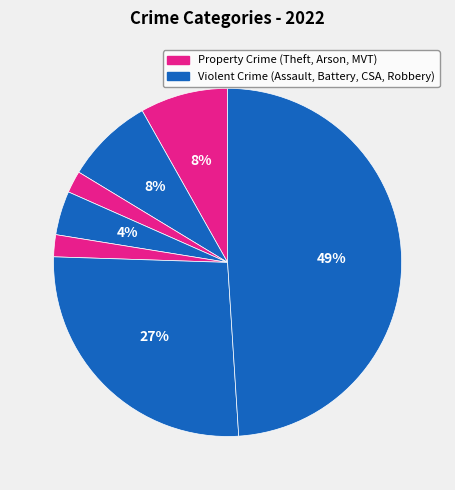

How many segments does this pie chart have?

7